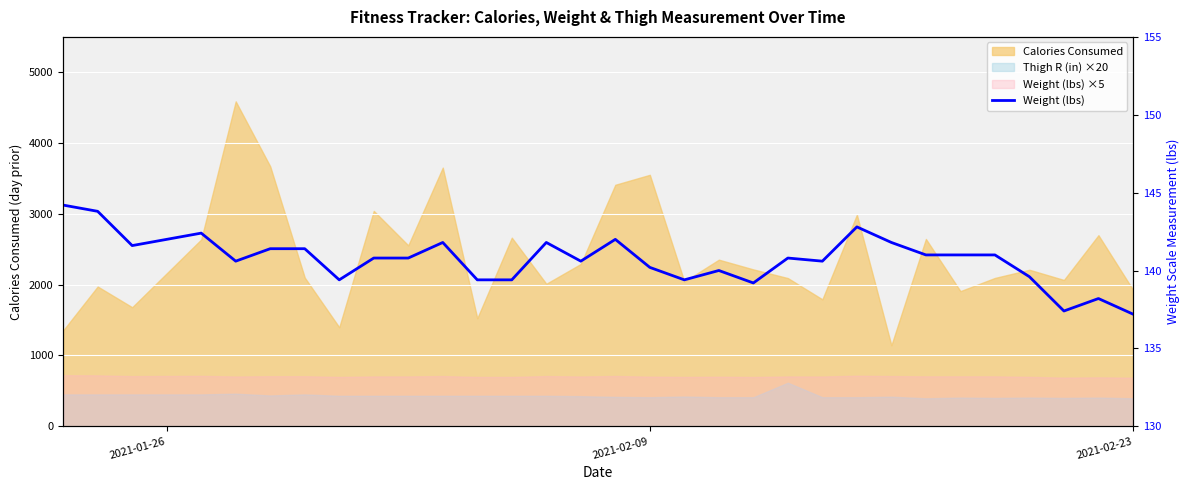

What is the smallest value displayed?

137.2